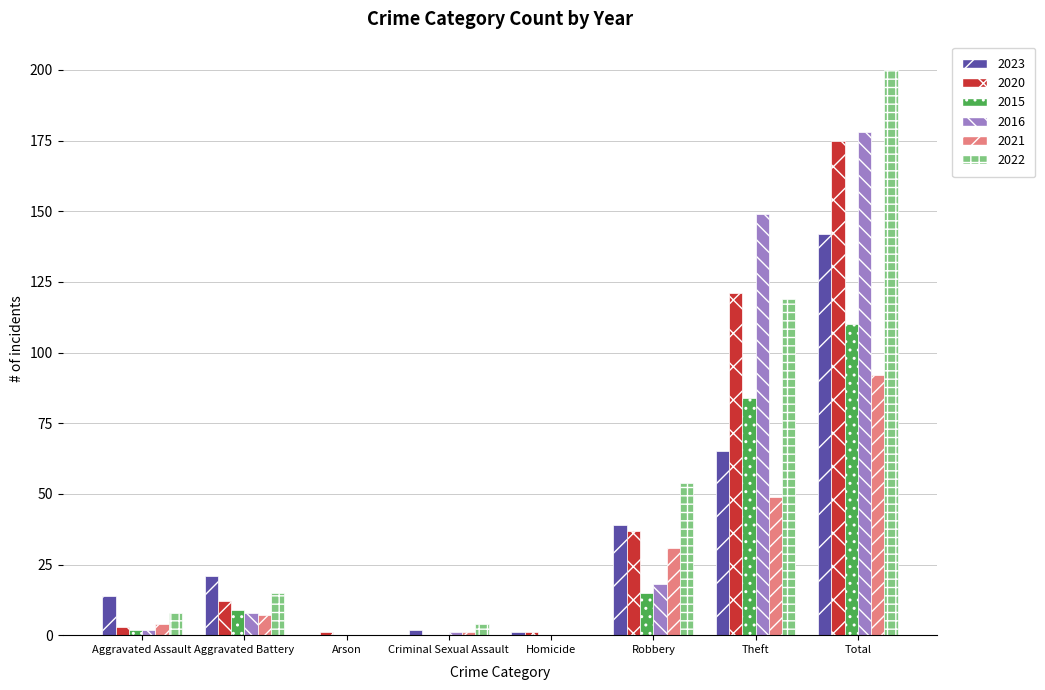

Which series has the largest total across all categories?

2022